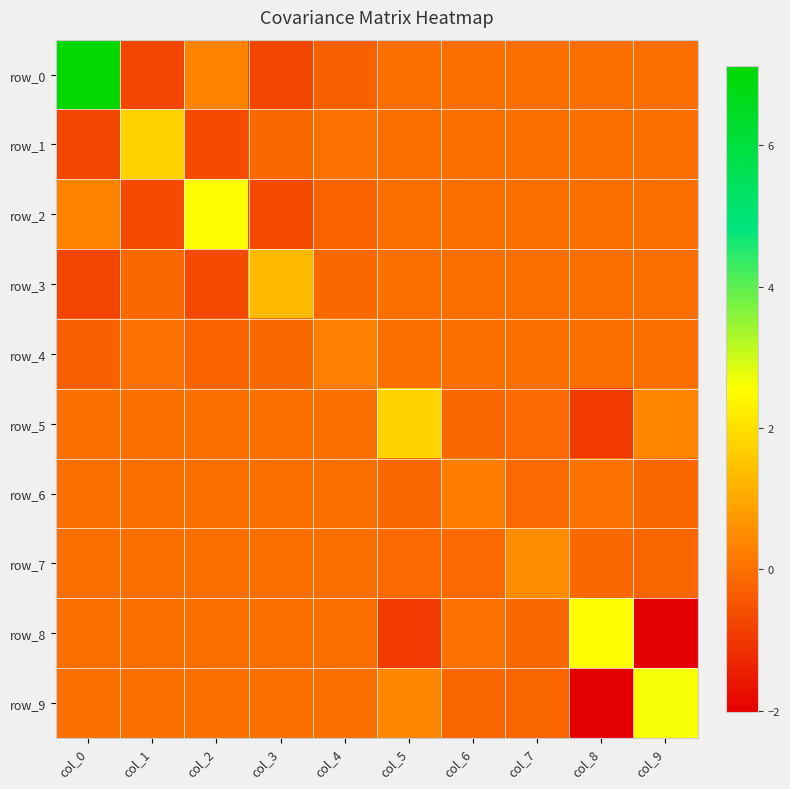

Reading left to right, extract all data points from this chart.

row_0: 7.1	-0.7	0.3	-0.7	-0.3	0.0	0.0	0.0	0.0	0.0
row_1: -0.7	1.7	-0.6	-0.1	0.0	0.0	0.0	0.0	0.0	0.0
row_2: 0.3	-0.6	2.5	-0.7	-0.2	0.0	0.0	0.0	0.0	0.0
row_3: -0.7	-0.1	-0.7	1.3	-0.1	0.0	0.0	0.0	0.0	0.0
row_4: -0.3	0.0	-0.2	-0.1	0.3	0.0	0.0	0.0	0.0	0.0
row_5: 0.0	0.0	0.0	0.0	0.0	1.8	-0.1	-0.1	-1.0	0.4
row_6: 0.0	0.0	0.0	0.0	0.0	-0.1	0.2	-0.1	0.0	-0.1
row_7: 0.0	0.0	0.0	0.0	0.0	-0.1	-0.1	0.5	-0.1	-0.2
row_8: 0.0	0.0	0.0	0.0	0.0	-1.0	0.0	-0.1	2.6	-2.0
row_9: 0.0	0.0	0.0	0.0	0.0	0.4	-0.1	-0.2	-2.0	2.6